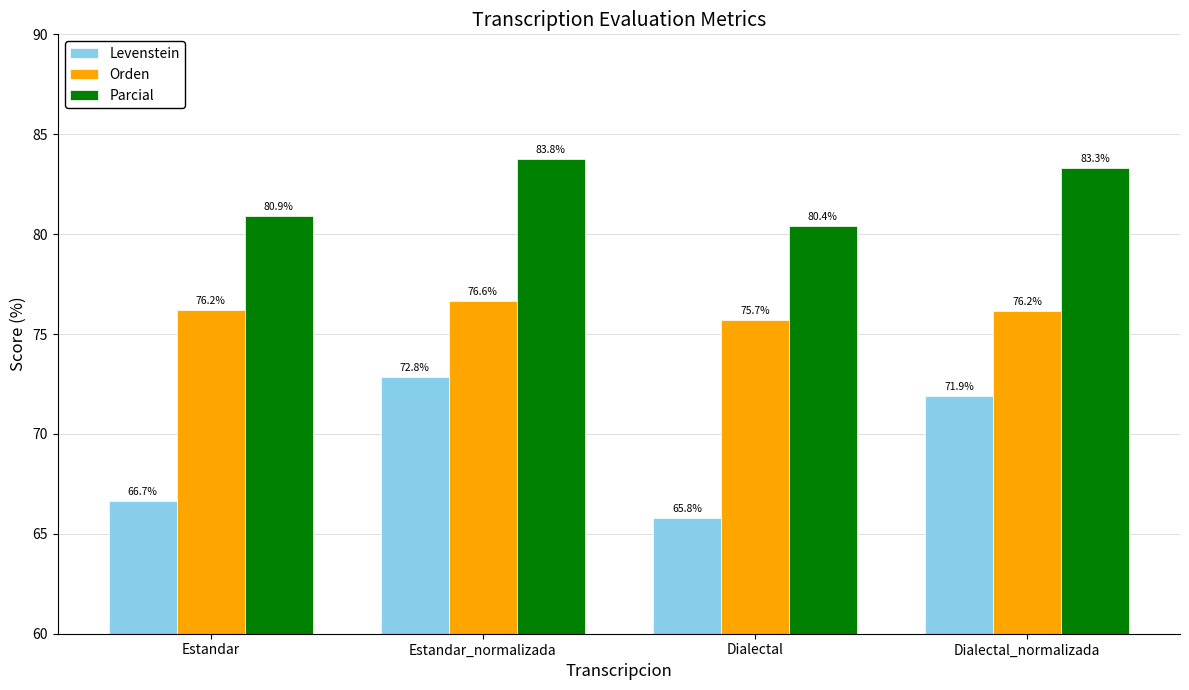

Which category has the highest value in the Levenstein series?

Estandar_normalizada